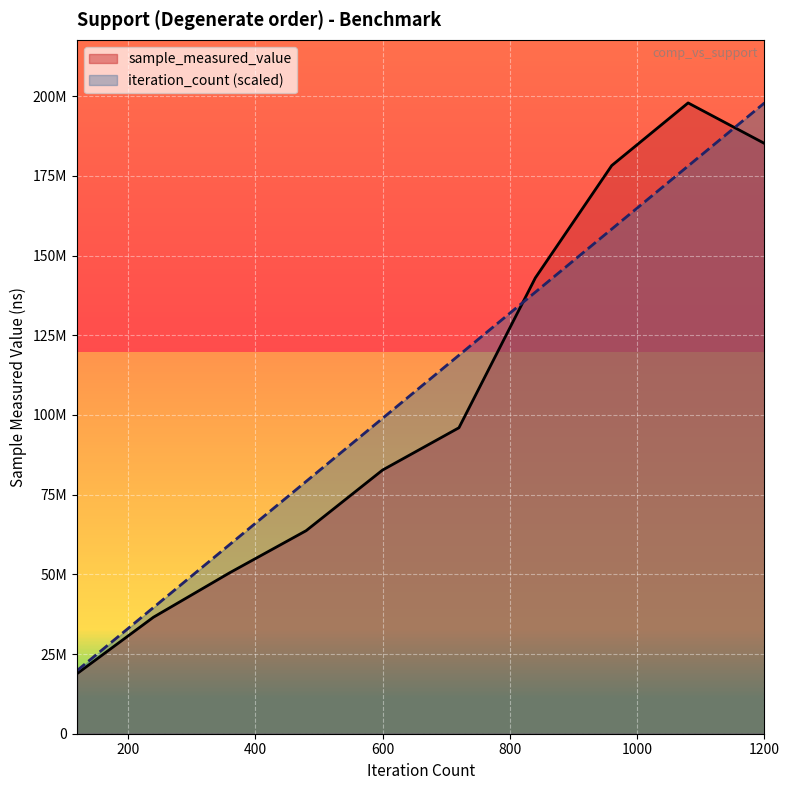

Between 600 and 240, which is larger?

600